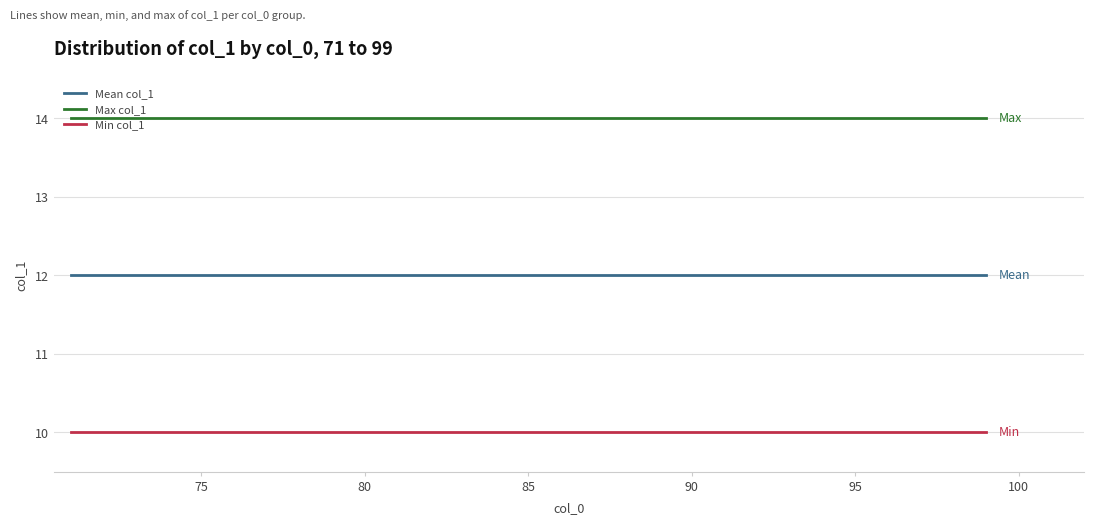

Which series has the largest total across all categories?

Max col_1